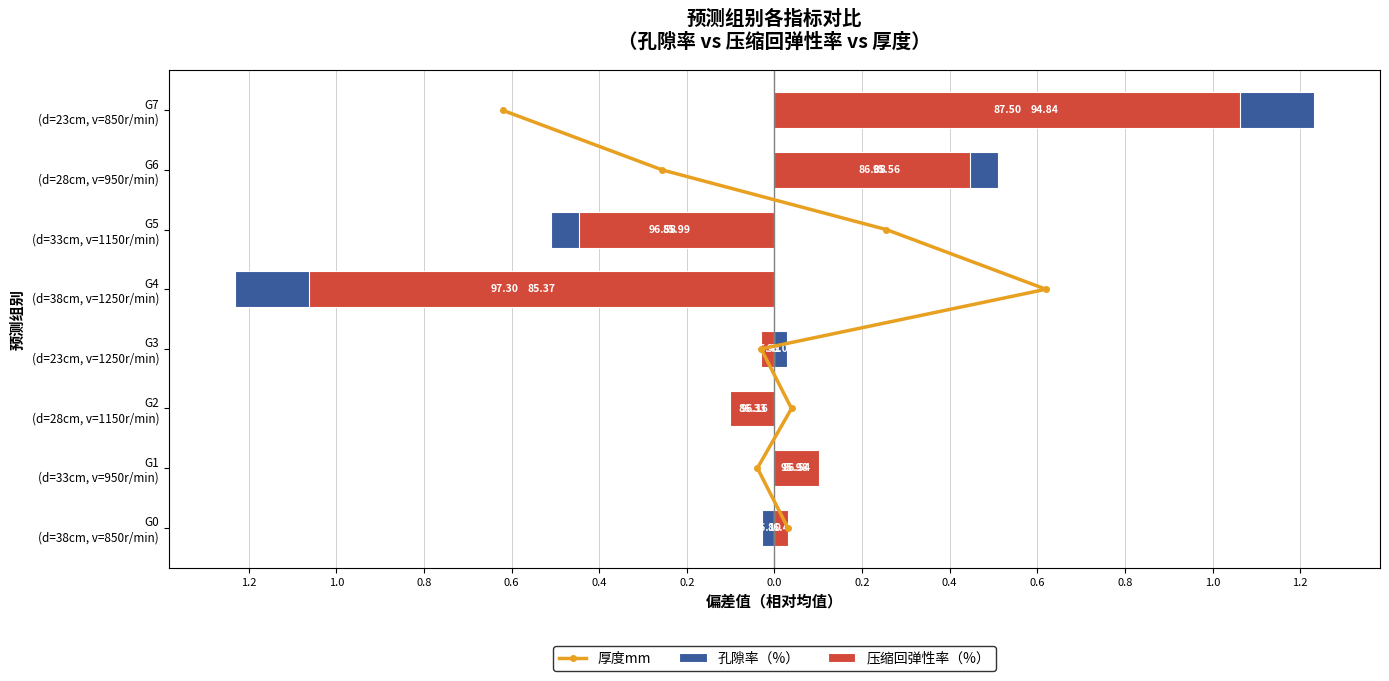

At how many categories does at least one series exceed -1?

8